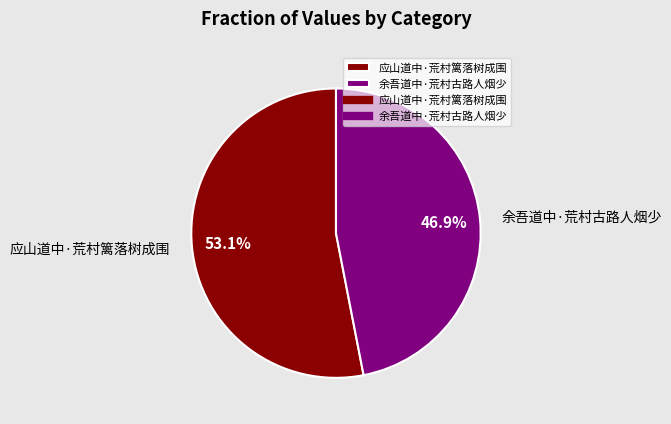

Rank the categories by value from highest to lowest.

应山道中·荒村篱落树成围, 余吾道中·荒村古路人烟少